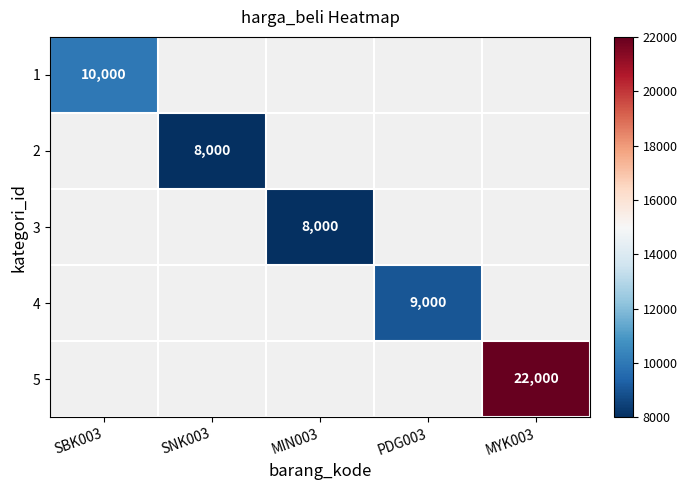

At how many categories does at least one series exceed 15627?

1